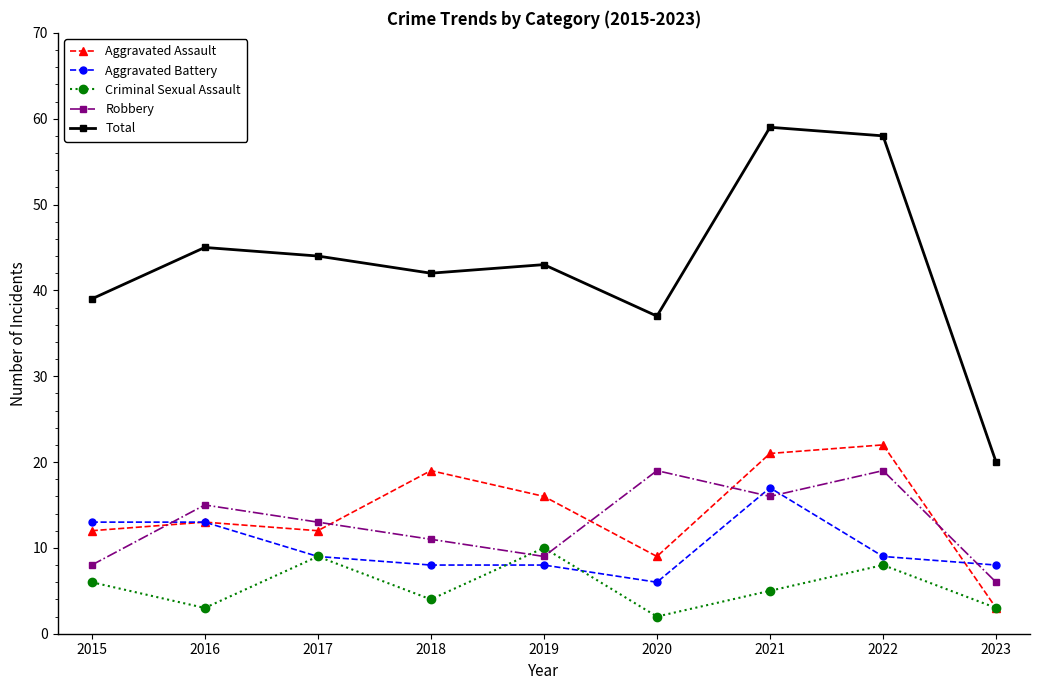

True or false: Robbery and Aggravated Assault cross at least once.

True